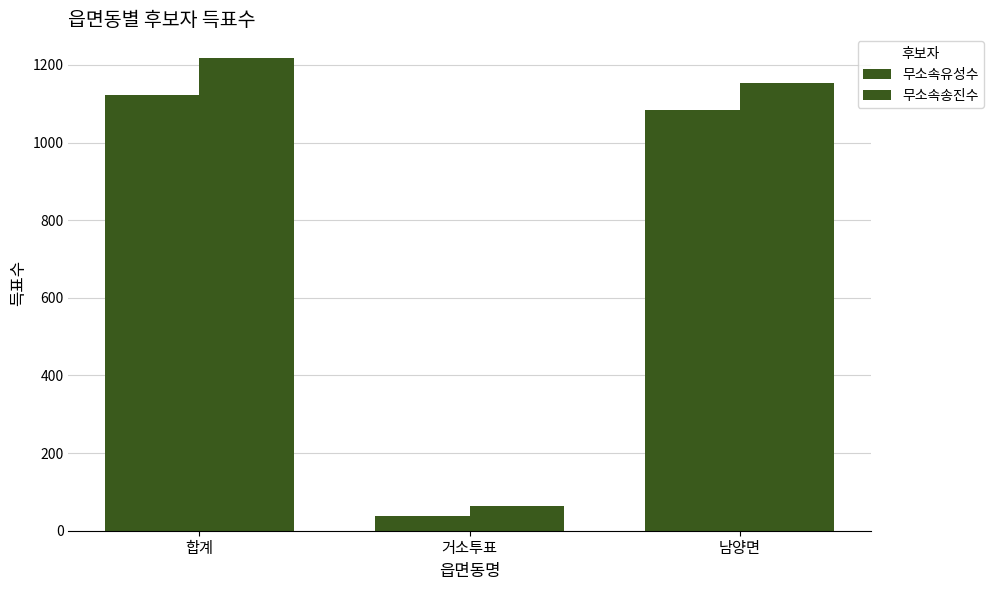

What is the average value of the 무소속송진수 series?

812